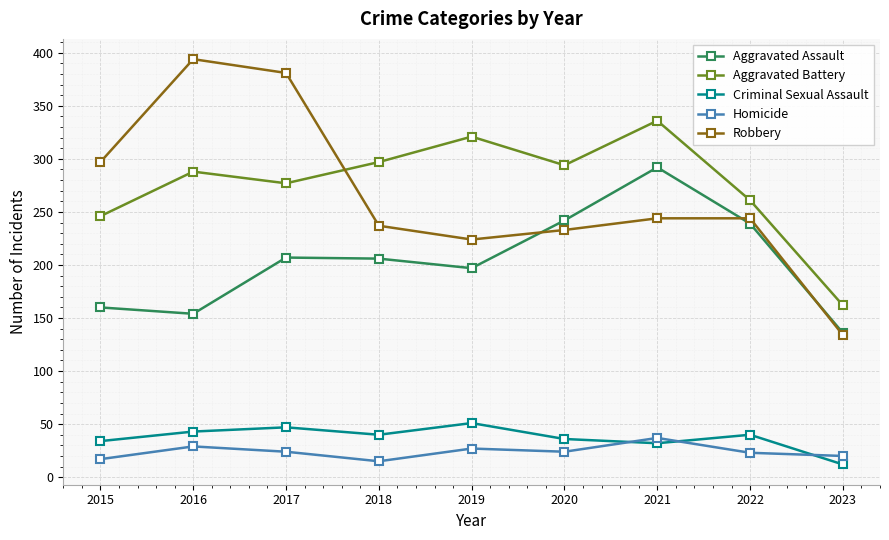

At which label does Robbery reach its minimum?

2023